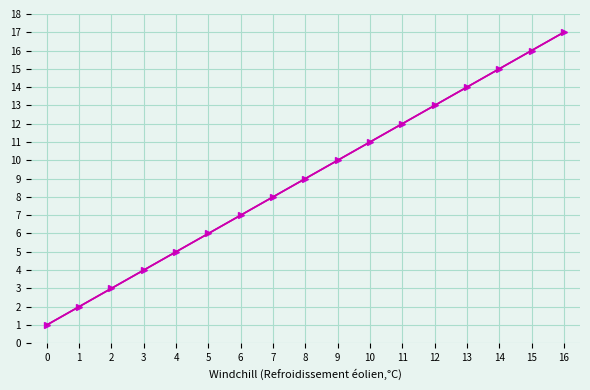

Reading left to right, what are all the values shown in this chart?

Semester Week: 0=1.0	1=2.0	2=3.0	3=4.0	4=5.0	5=6.0	6=7.0	7=8.0	8=9.0	9=10.0	10=11.0	11=12.0	12=13.0	13=14.0	14=15.0	15=16.0	16=17.0
Timetable Week: 0=1.0	1=2.0	2=3.0	3=4.0	4=5.0	5=6.0	6=7.0	7=8.0	8=9.0	9=10.0	10=11.0	11=12.0	12=13.0	13=14.0	14=15.0	15=16.0	16=17.0
Timetable Week Trend: 0=1.0	1=2.0	2=3.0	3=4.0	4=5.0	5=6.0	6=7.0	7=8.0	8=9.0	9=10.0	10=11.0	11=12.0	12=13.0	13=14.0	14=15.0	15=16.0	16=17.0